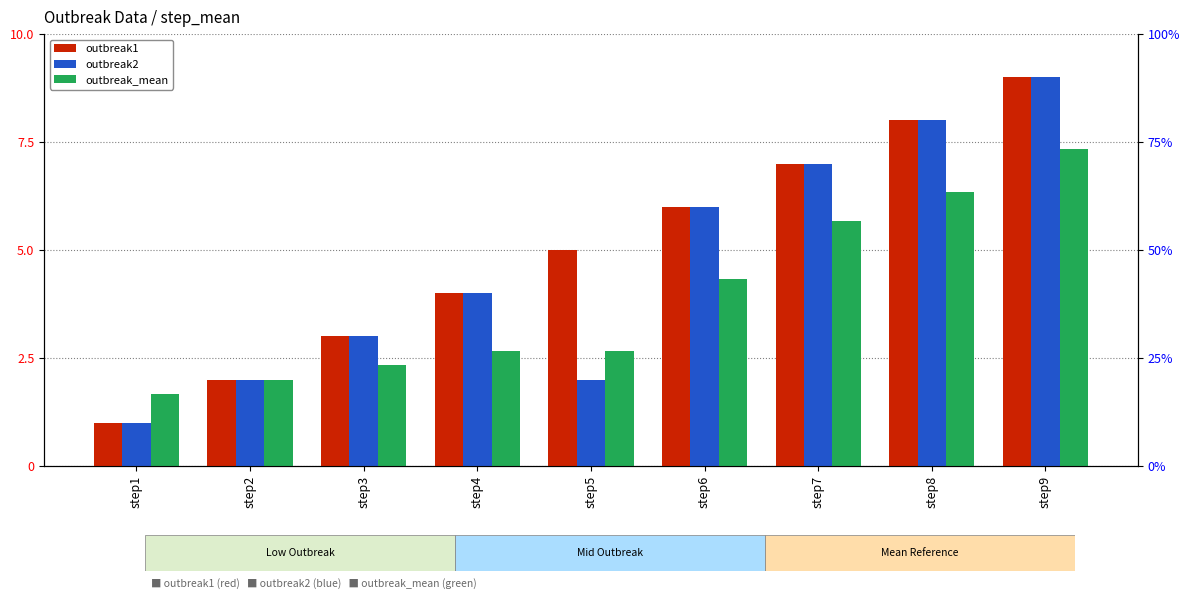

Count the outbreak1 values in the range 3 to 7.

5